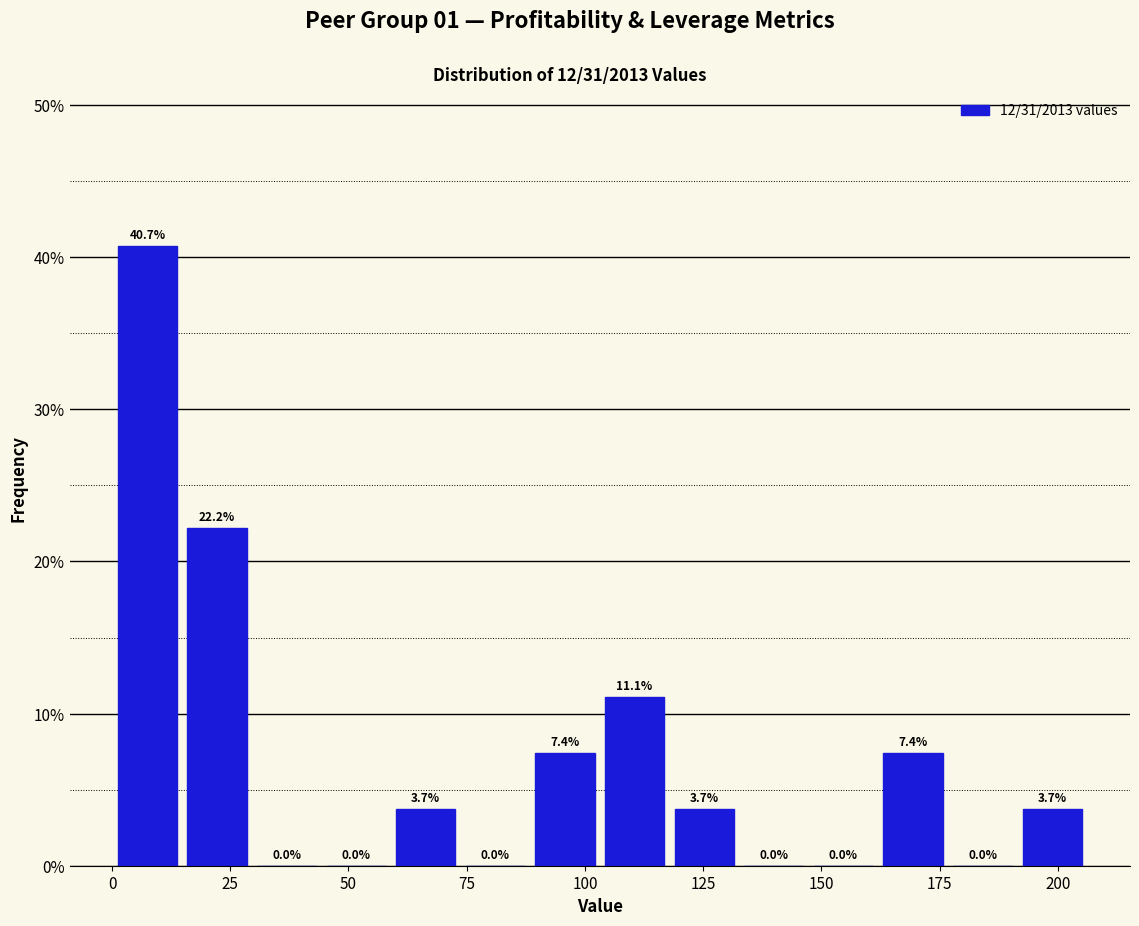

Read against the x-axis, roughly where is the centre of the tallest bar?

5